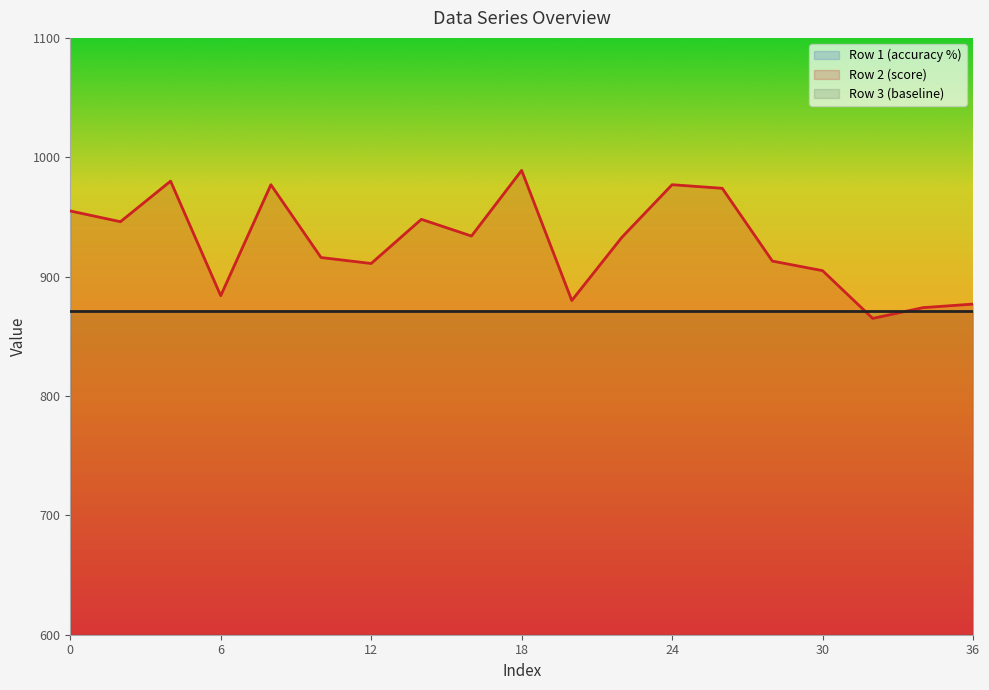

True or false: Row 2 (score) and Row 1 (accuracy %) cross at least once.

False